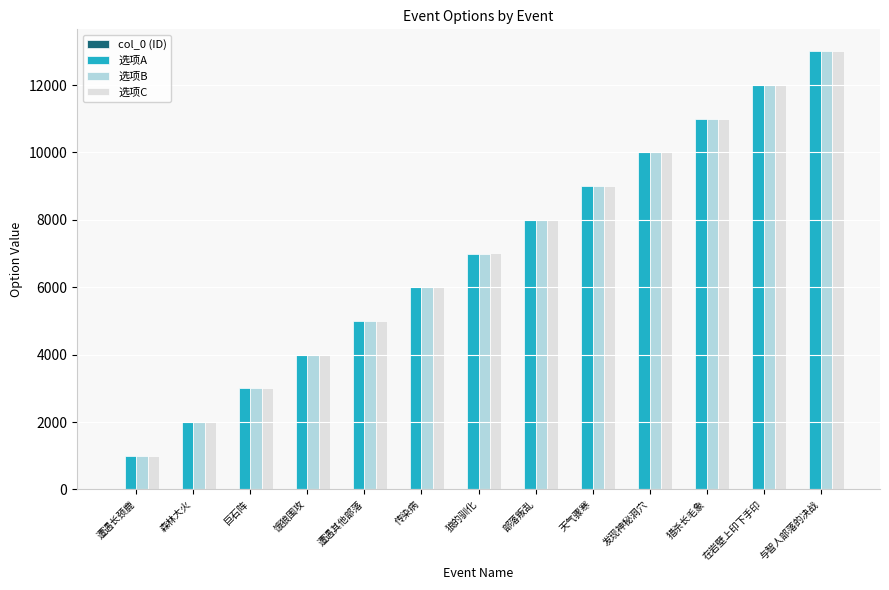

What is the total value across all series at 森林大火?

6008